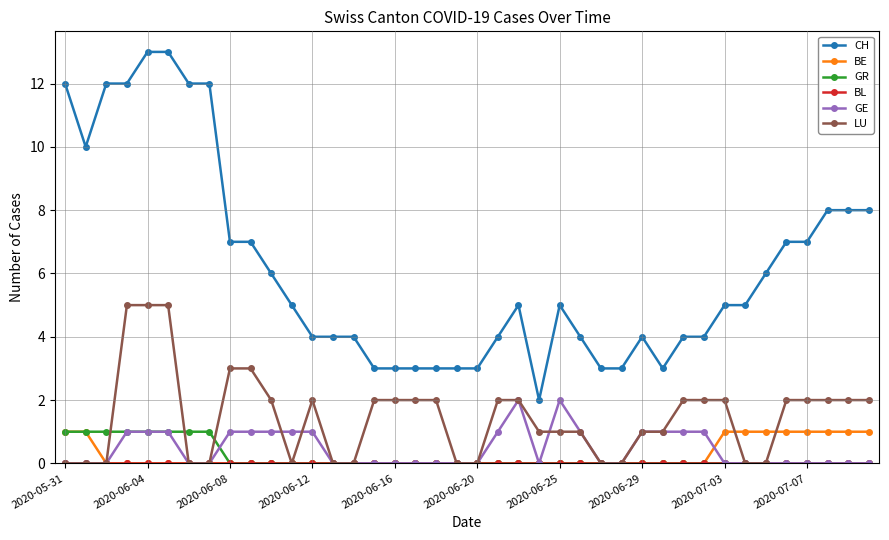

Which series has the widest spread of values?

CH